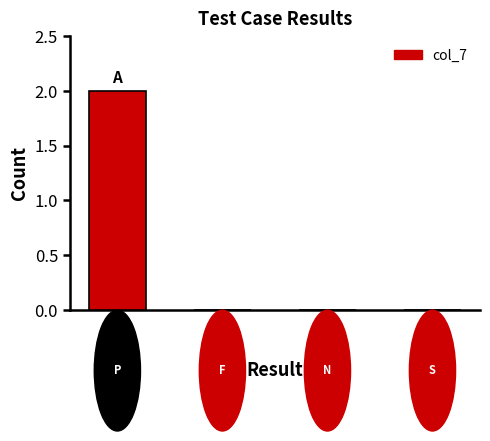

Reading right to left, transcribe all the data shown in this chart.

Suspended=0	Not executed=0	Fail=0	Pass=2